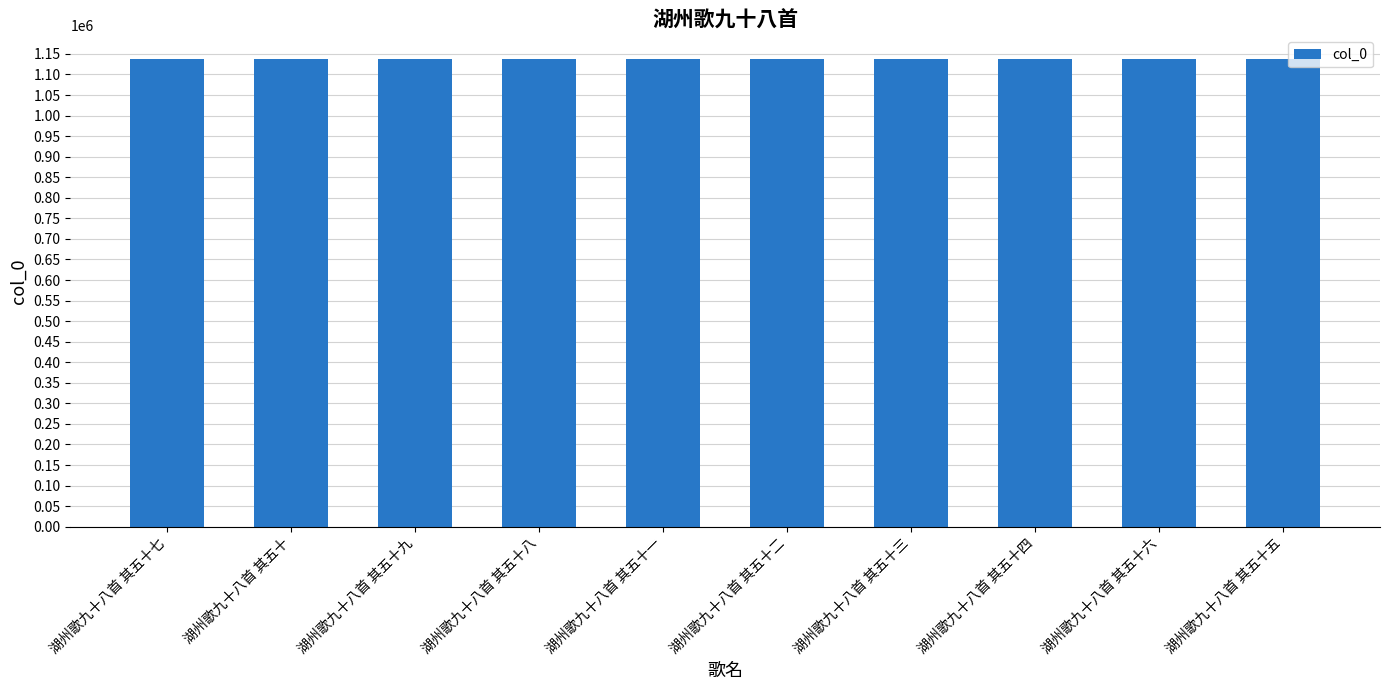

Are the bars grouped side by side (vs. stacked)?

No